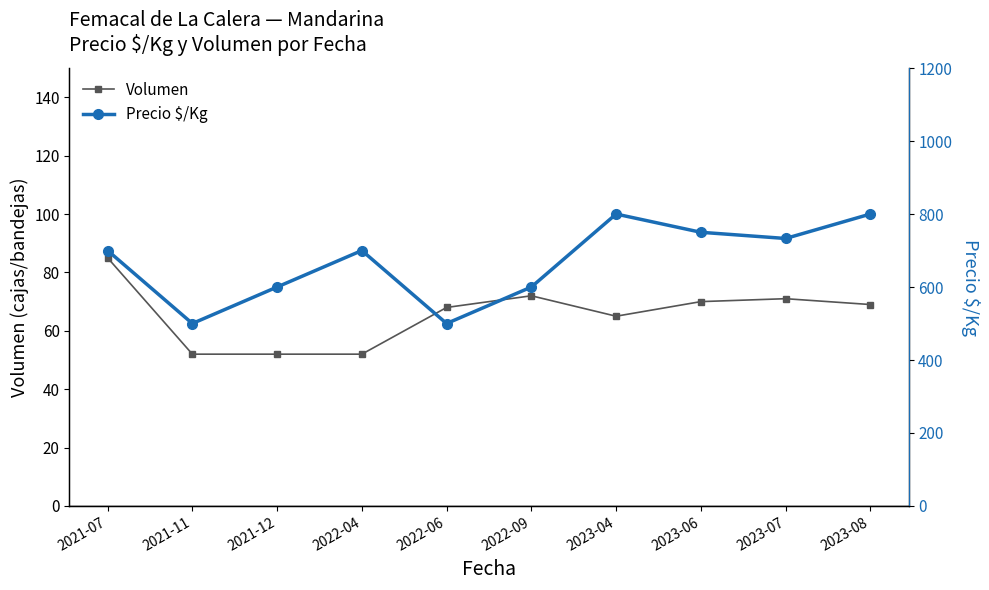

Count the number of categories in the chart.

10